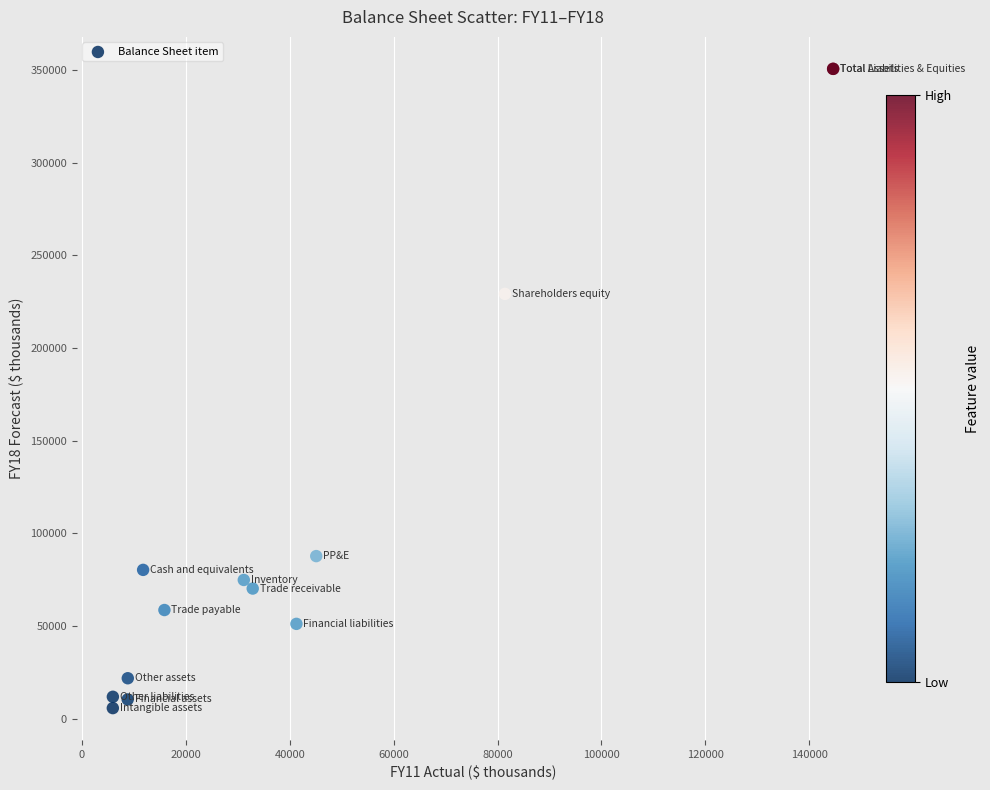

What Y value in the scatter plot is closest to 178178?

229236.4